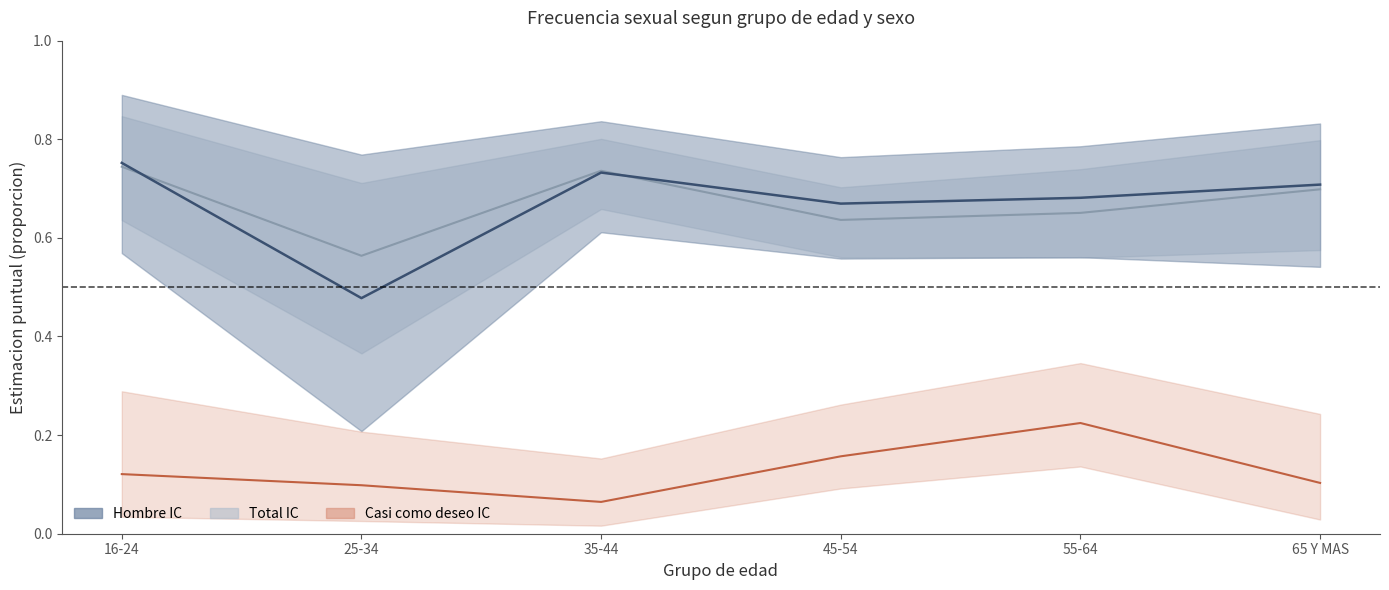

Reading left to right, transcribe all the data shown in this chart.

Tanto como deseo (Total): 0.7	0.6	0.7	0.6	0.7	0.7
Tanto como deseo (Hombre): 0.8	0.5	0.7	0.7	0.7	0.7
Casi como deseo (Hombre): 0.1	0.1	0.1	0.2	0.2	0.1